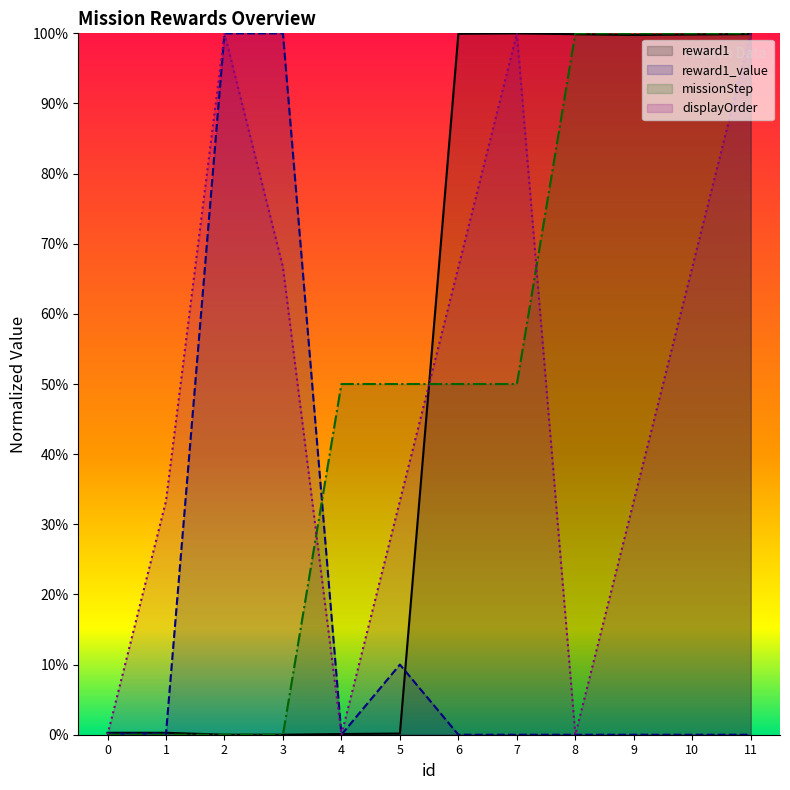

Rank the categories by missionStep value from highest to lowest.

8, 9, 10, 11, 4, 5, 6, 7, 0, 1, 2, 3